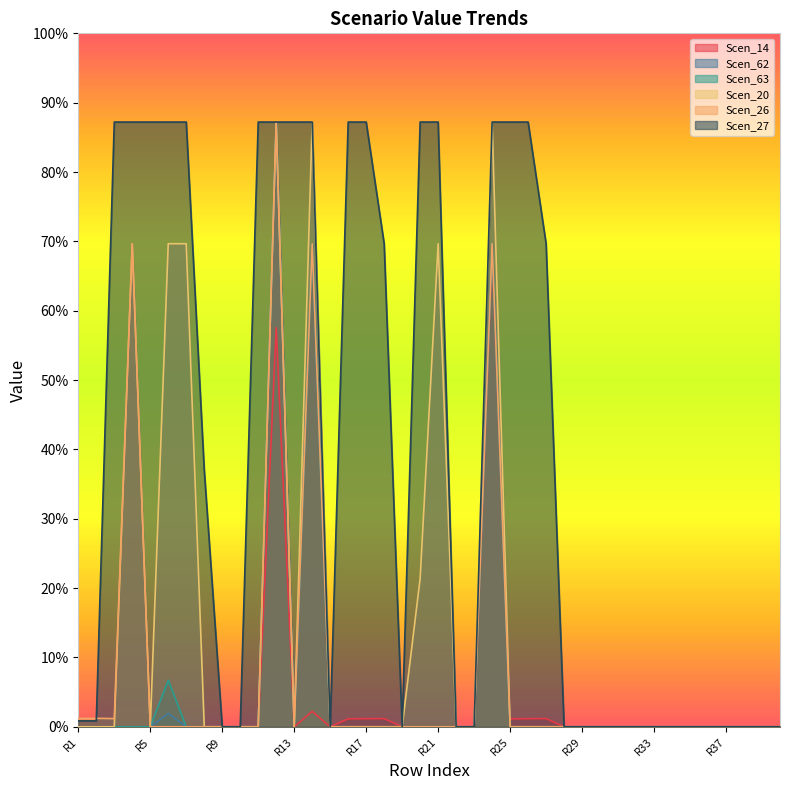

Reading right to left, transcribe all the data shown in this chart.

Scen_14: Row_40=0.0	Row_39=0.0	Row_38=0.0	Row_37=0.0	Row_36=0.0	Row_35=0.0	Row_34=0.0	Row_33=0.0	Row_32=0.0	Row_31=0.0	Row_30=0.0	Row_29=0.0	Row_28=0.0	Row_27=1.2	Row_26=1.2	Row_25=1.1	Row_24=68.7	Row_23=0.0	Row_22=0.0	Row_21=0.0	Row_20=0.0	Row_19=0.0	Row_18=1.2	Row_17=1.2	Row_16=1.1	Row_15=0.0	Row_14=2.2	Row_13=0.0	Row_12=57.5	Row_11=0.0	Row_10=0.0	Row_9=0.0	Row_8=0.0	Row_7=0.0	Row_6=0.0	Row_5=0.0	Row_4=0.0	Row_3=0.0	Row_2=0.0	Row_1=0.0
Scen_62: Row_40=0.0	Row_39=0.0	Row_38=0.0	Row_37=0.0	Row_36=0.0	Row_35=0.0	Row_34=0.0	Row_33=0.0	Row_32=0.0	Row_31=0.0	Row_30=0.0	Row_29=0.0	Row_28=0.0	Row_27=0.0	Row_26=0.0	Row_25=0.0	Row_24=69.7	Row_23=0.0	Row_22=0.0	Row_21=0.0	Row_20=0.0	Row_19=0.0	Row_18=0.0	Row_17=0.0	Row_16=0.0	Row_15=0.0	Row_14=69.7	Row_13=0.0	Row_12=87.2	Row_11=0.0	Row_10=0.0	Row_9=0.0	Row_8=0.0	Row_7=0.0	Row_6=1.9	Row_5=0.0	Row_4=0.0	Row_3=0.0	Row_2=0.0	Row_1=0.0
Scen_63: Row_40=0.0	Row_39=0.0	Row_38=0.0	Row_37=0.0	Row_36=0.0	Row_35=0.0	Row_34=0.0	Row_33=0.0	Row_32=0.0	Row_31=0.0	Row_30=0.0	Row_29=0.0	Row_28=0.0	Row_27=0.0	Row_26=0.0	Row_25=0.0	Row_24=69.7	Row_23=0.0	Row_22=0.0	Row_21=0.0	Row_20=0.0	Row_19=0.0	Row_18=0.0	Row_17=0.0	Row_16=0.0	Row_15=0.0	Row_14=69.7	Row_13=0.0	Row_12=87.2	Row_11=0.0	Row_10=0.0	Row_9=0.0	Row_8=0.0	Row_7=0.0	Row_6=6.7	Row_5=0.0	Row_4=0.0	Row_3=0.0	Row_2=0.0	Row_1=0.0
Scen_20: Row_40=0.0	Row_39=0.0	Row_38=0.0	Row_37=0.0	Row_36=0.0	Row_35=0.0	Row_34=0.0	Row_33=0.0	Row_32=0.0	Row_31=0.0	Row_30=0.0	Row_29=0.0	Row_28=0.0	Row_27=0.0	Row_26=0.0	Row_25=0.0	Row_24=87.2	Row_23=0.0	Row_22=0.0	Row_21=69.7	Row_20=21.4	Row_19=0.0	Row_18=0.0	Row_17=0.0	Row_16=0.0	Row_15=0.0	Row_14=87.2	Row_13=0.0	Row_12=87.2	Row_11=0.0	Row_10=0.0	Row_9=0.0	Row_8=0.0	Row_7=69.7	Row_6=69.7	Row_5=0.0	Row_4=69.7	Row_3=0.0	Row_2=0.0	Row_1=0.0
Scen_26: Row_40=0.0	Row_39=0.0	Row_38=0.0	Row_37=0.0	Row_36=0.0	Row_35=0.0	Row_34=0.0	Row_33=0.0	Row_32=0.0	Row_31=0.0	Row_30=0.0	Row_29=0.0	Row_28=0.0	Row_27=0.0	Row_26=0.0	Row_25=0.0	Row_24=69.7	Row_23=0.0	Row_22=0.0	Row_21=0.0	Row_20=0.0	Row_19=0.0	Row_18=0.0	Row_17=0.0	Row_16=0.0	Row_15=0.0	Row_14=69.7	Row_13=0.0	Row_12=87.2	Row_11=0.0	Row_10=0.0	Row_9=0.0	Row_8=0.0	Row_7=0.0	Row_6=0.0	Row_5=0.0	Row_4=69.7	Row_3=1.2	Row_2=1.2	Row_1=1.2
Scen_27: Row_40=0.0	Row_39=0.0	Row_38=0.0	Row_37=0.0	Row_36=0.0	Row_35=0.0	Row_34=0.0	Row_33=0.0	Row_32=0.0	Row_31=0.0	Row_30=0.0	Row_29=0.0	Row_28=0.0	Row_27=69.7	Row_26=87.2	Row_25=87.2	Row_24=87.2	Row_23=0.0	Row_22=0.0	Row_21=87.2	Row_20=87.2	Row_19=0.0	Row_18=69.7	Row_17=87.2	Row_16=87.2	Row_15=0.0	Row_14=87.2	Row_13=87.2	Row_12=87.2	Row_11=87.2	Row_10=0.0	Row_9=0.0	Row_8=37.1	Row_7=87.2	Row_6=87.2	Row_5=87.2	Row_4=87.2	Row_3=87.2	Row_2=0.9	Row_1=0.9